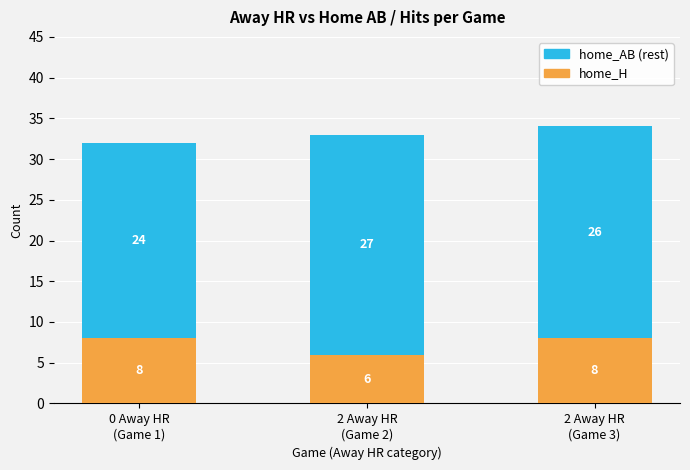

Reading left to right, what are the values for home_H?

8	6	8